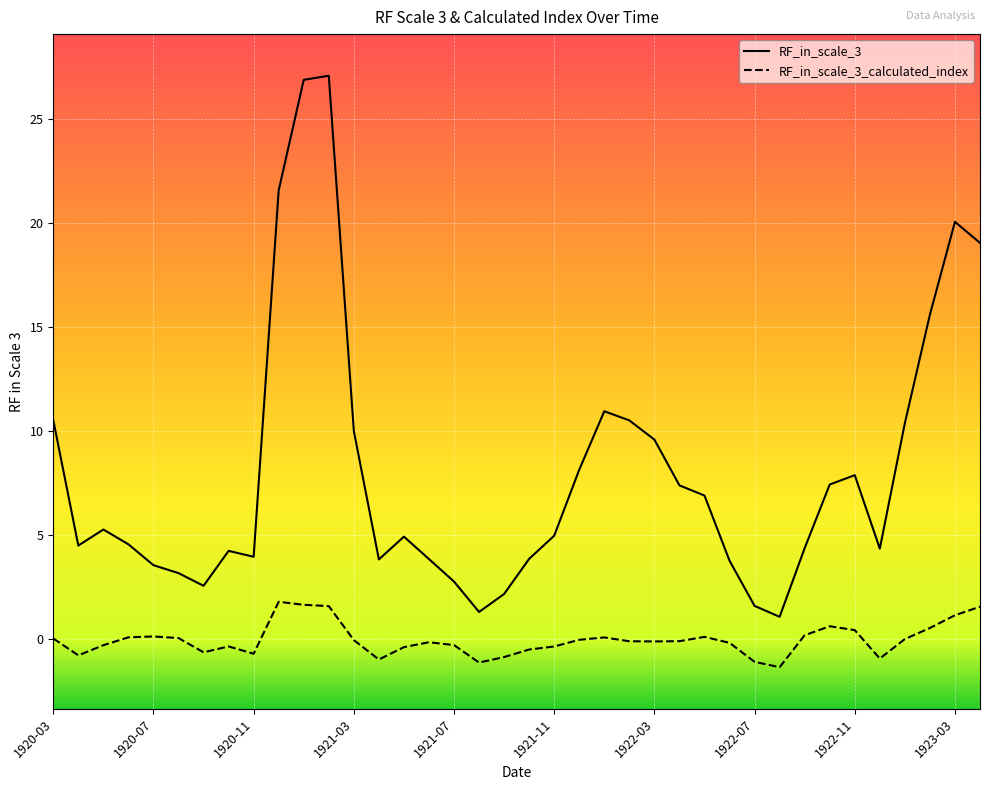

Does the chart display data point markers on the line(s)?

No